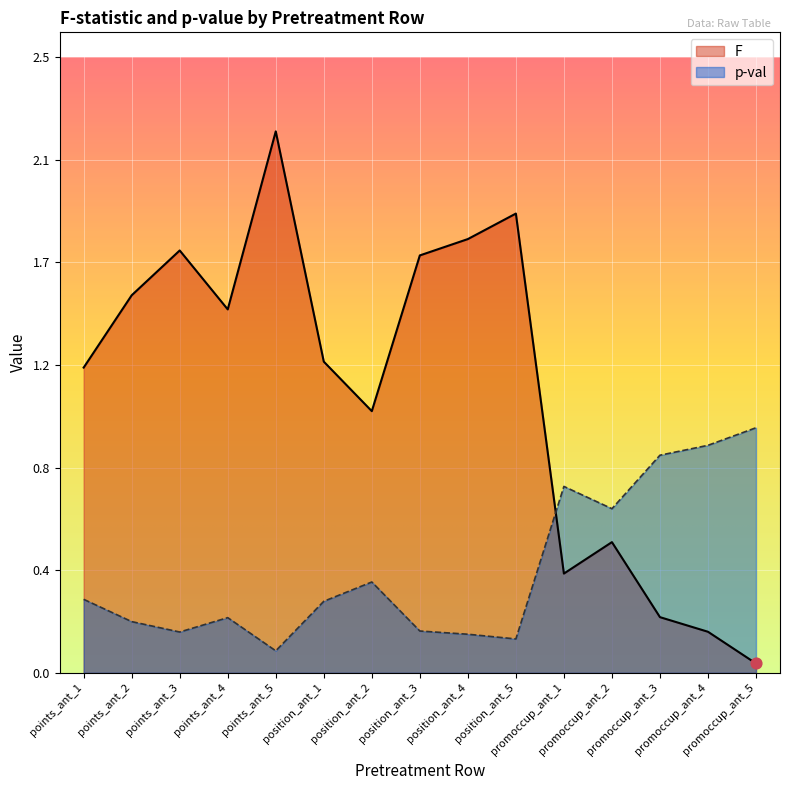

What are all the series names shown in the legend?

F, p-val